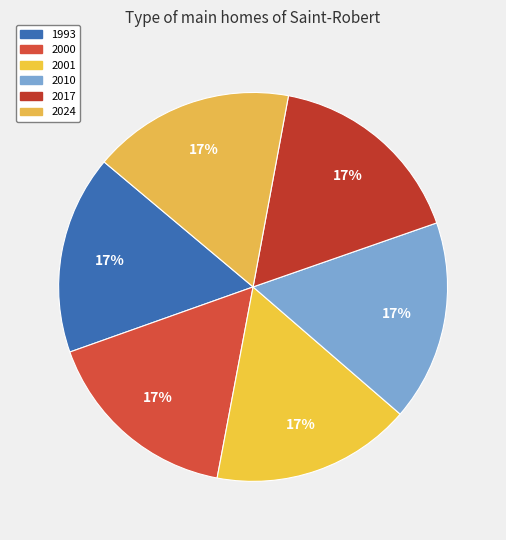

To the nearest percent, what is the combined percentage of 2017 and 2000?

33%